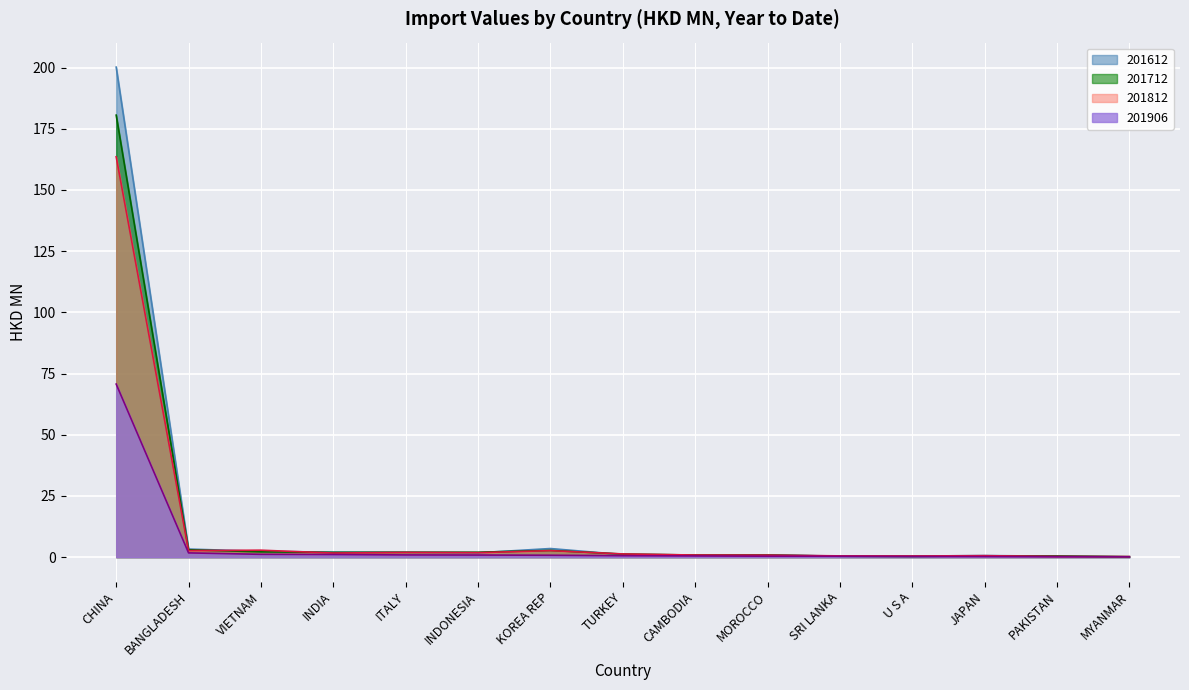

At which category is the sum across all series the highest?

CHINA